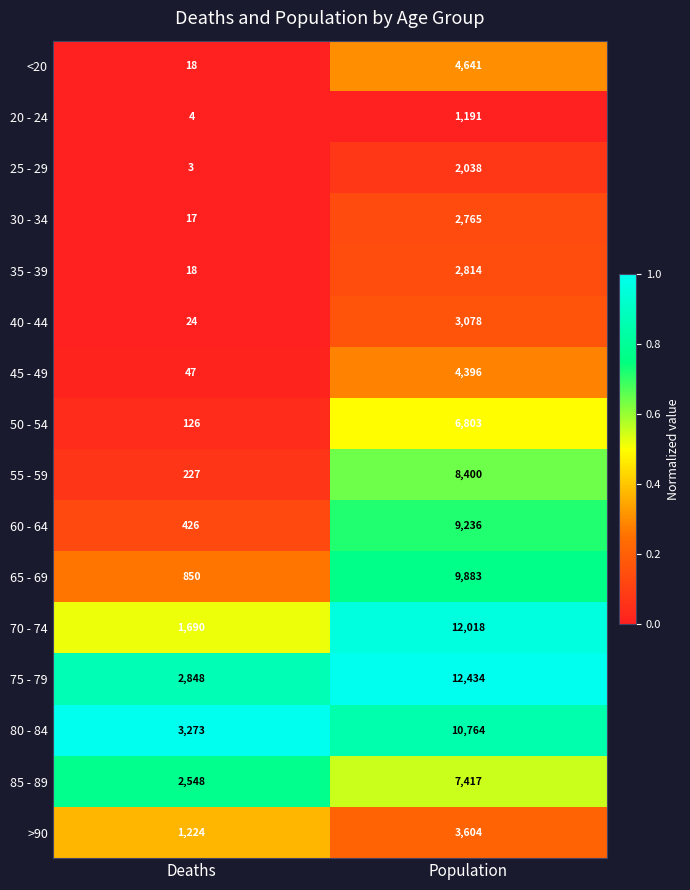

What is the difference between the >90 values at Population and Deaths?

2380